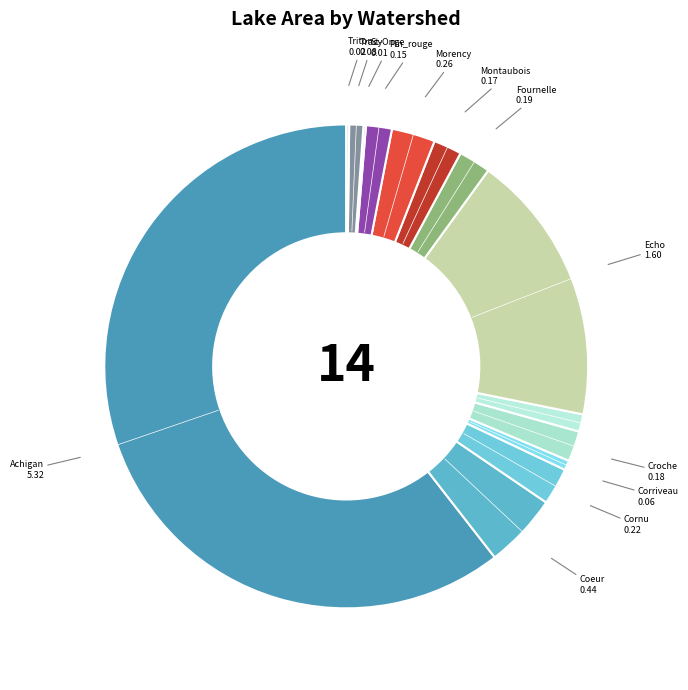

The Echo slice represents 18% of the pie. True or false?

True